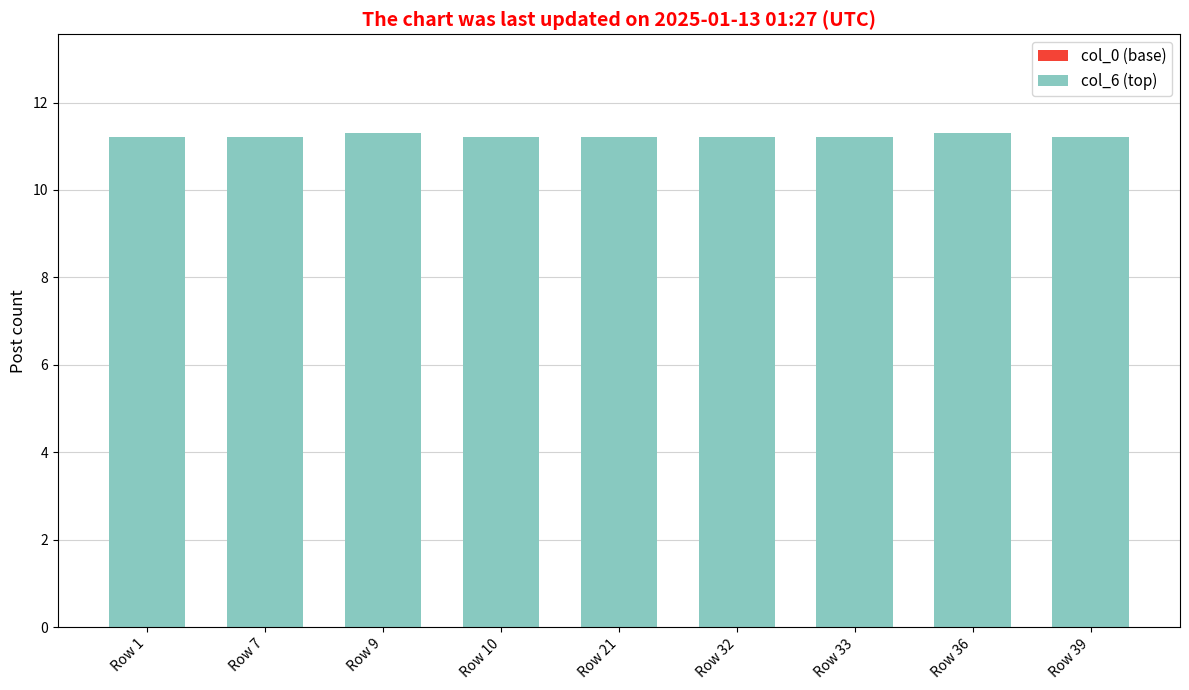

Count the values in the range 11 to 12.

9